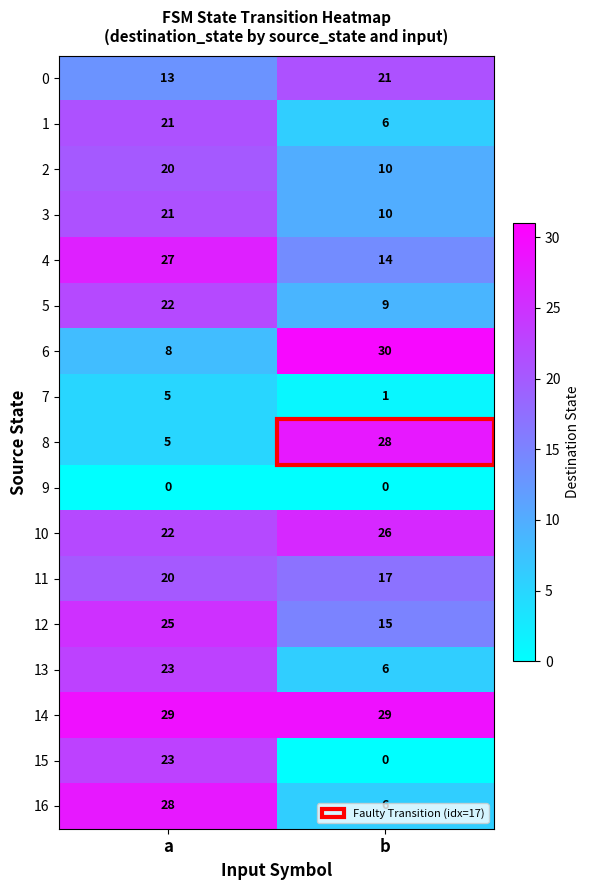

Read the 13 value at b.

6